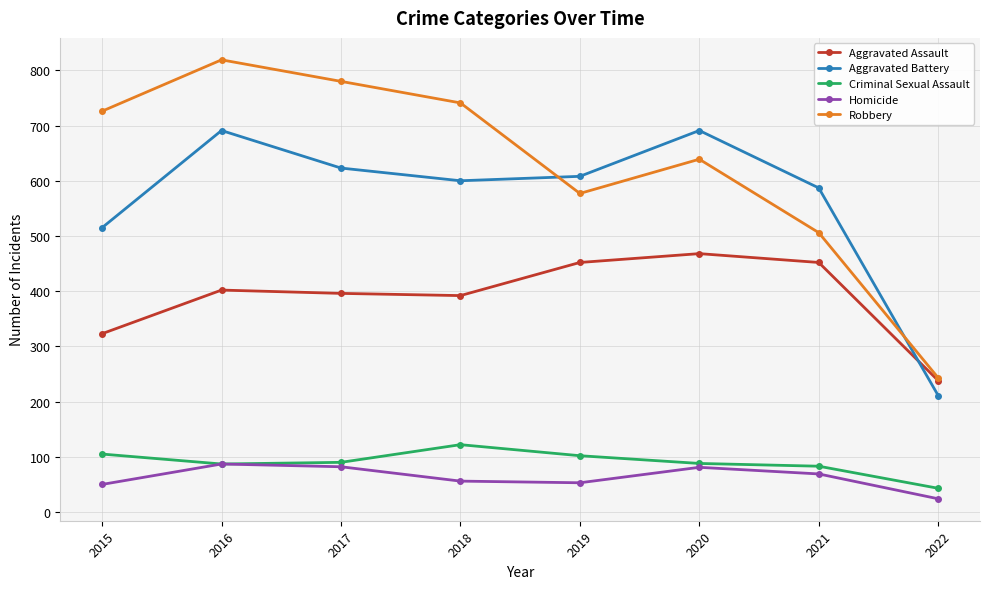

What are all the series names shown in the legend?

Aggravated Assault, Aggravated Battery, Criminal Sexual Assault, Homicide, Robbery